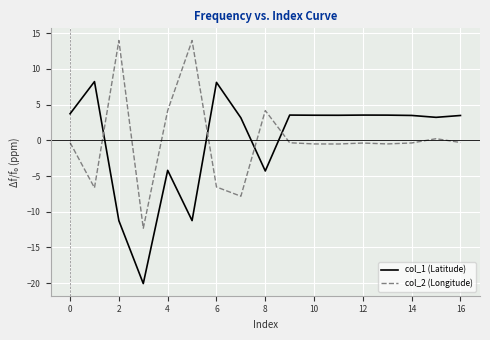

What is the minimum value shown in the chart?

-20.1